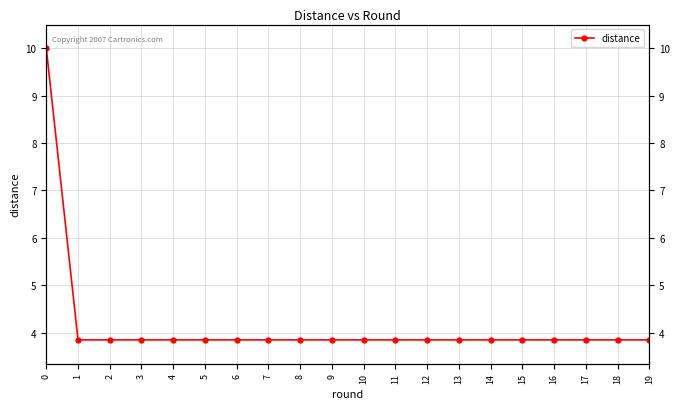

What is the maximum value shown in the chart?

10.0